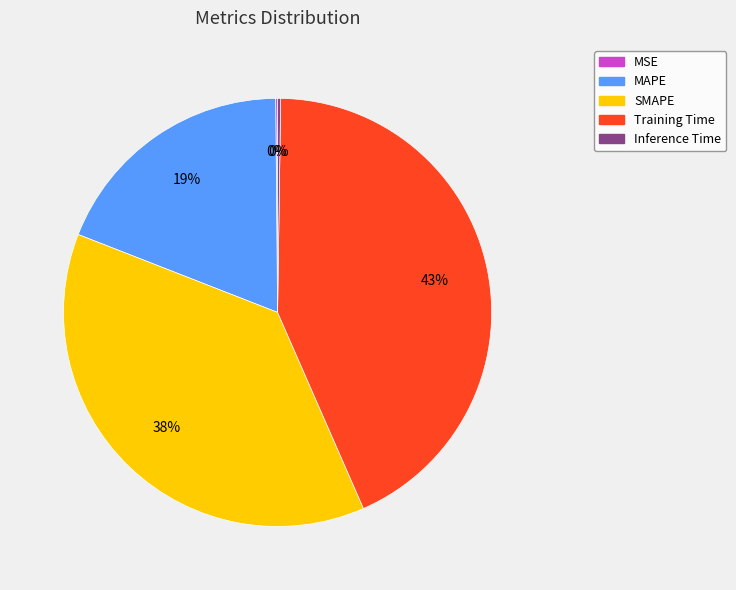

What is the largest slice in the pie chart?

Training Time